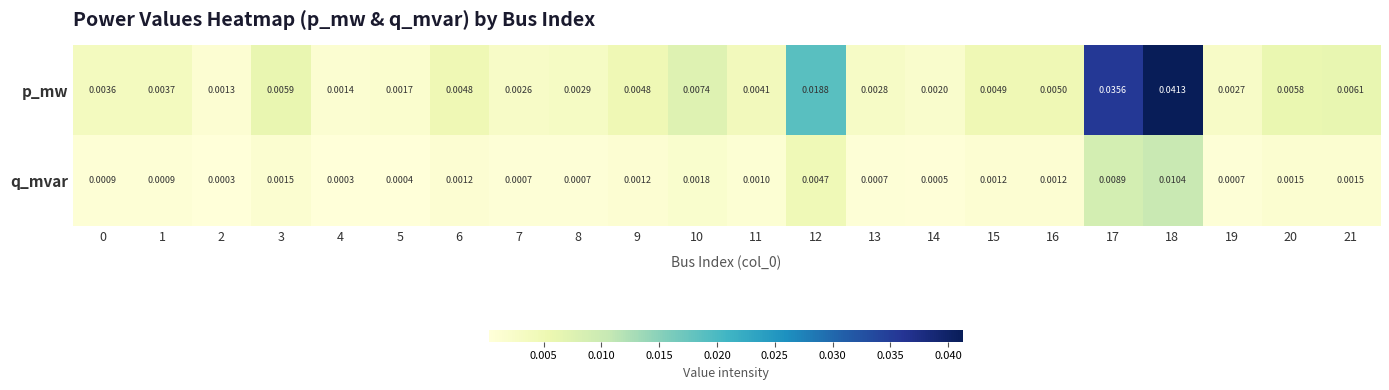

Rank the series by their maximum value, from lowest to highest.

q_mvar, p_mw